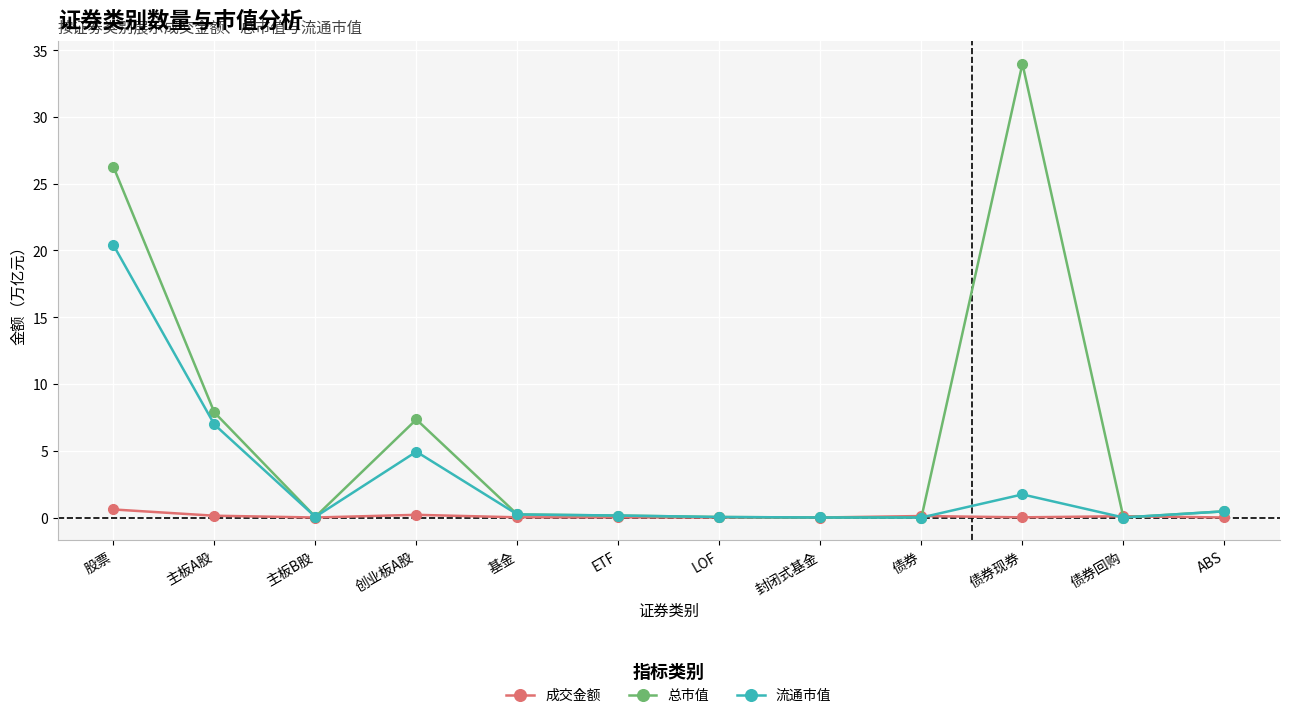

At which category is the sum across all series the highest?

股票